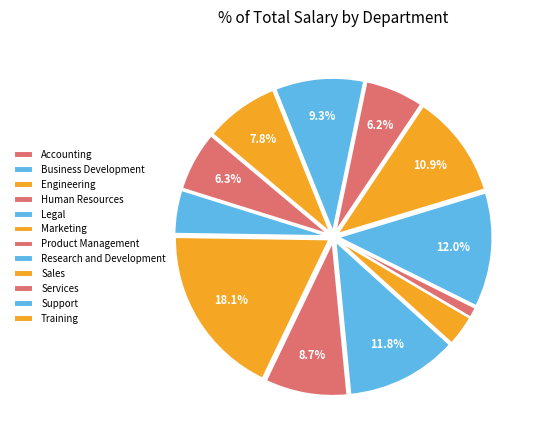

How many slices are in this pie chart?

12